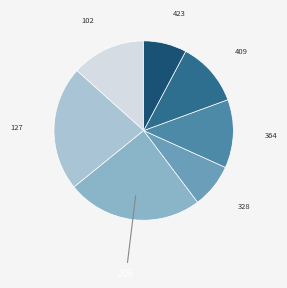

Count the number of slices in the pie.

7